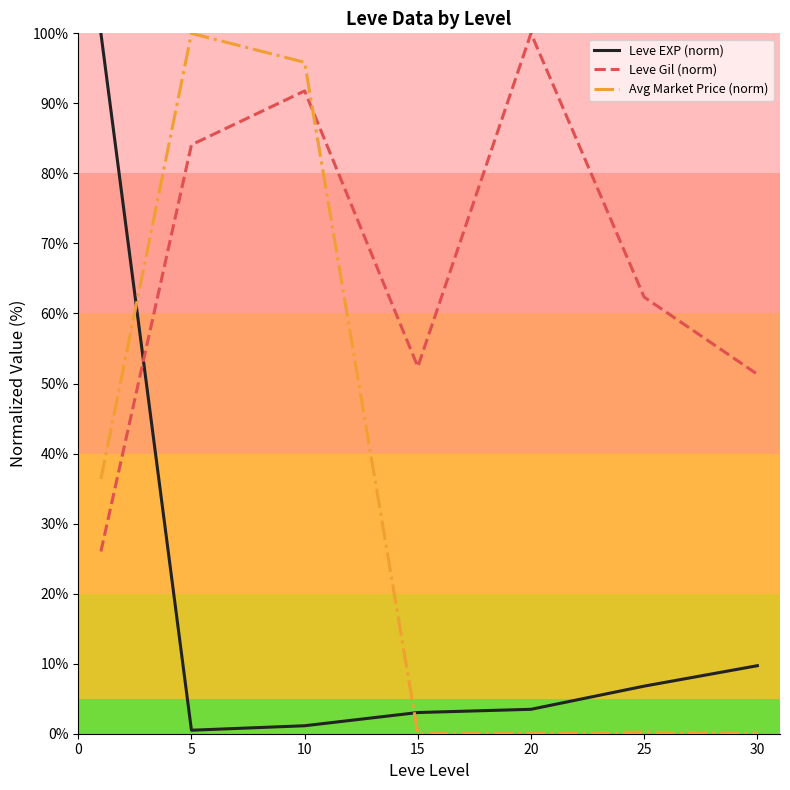

What is the difference between the maximum and second lowest values in the Leve Gil (norm) series?

48.7